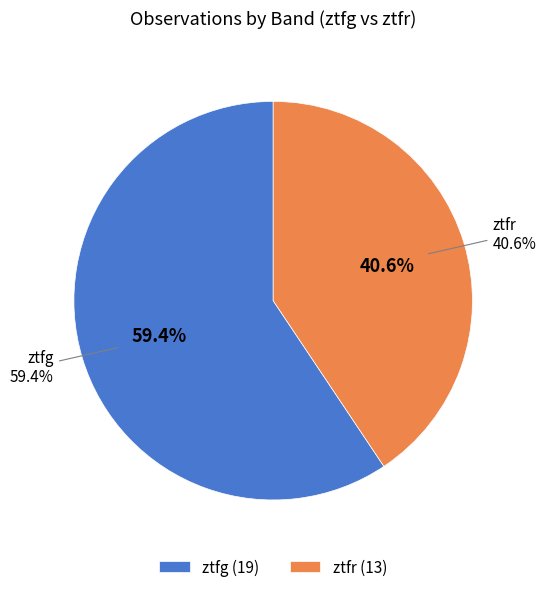

Is there a majority slice in this chart?

Yes